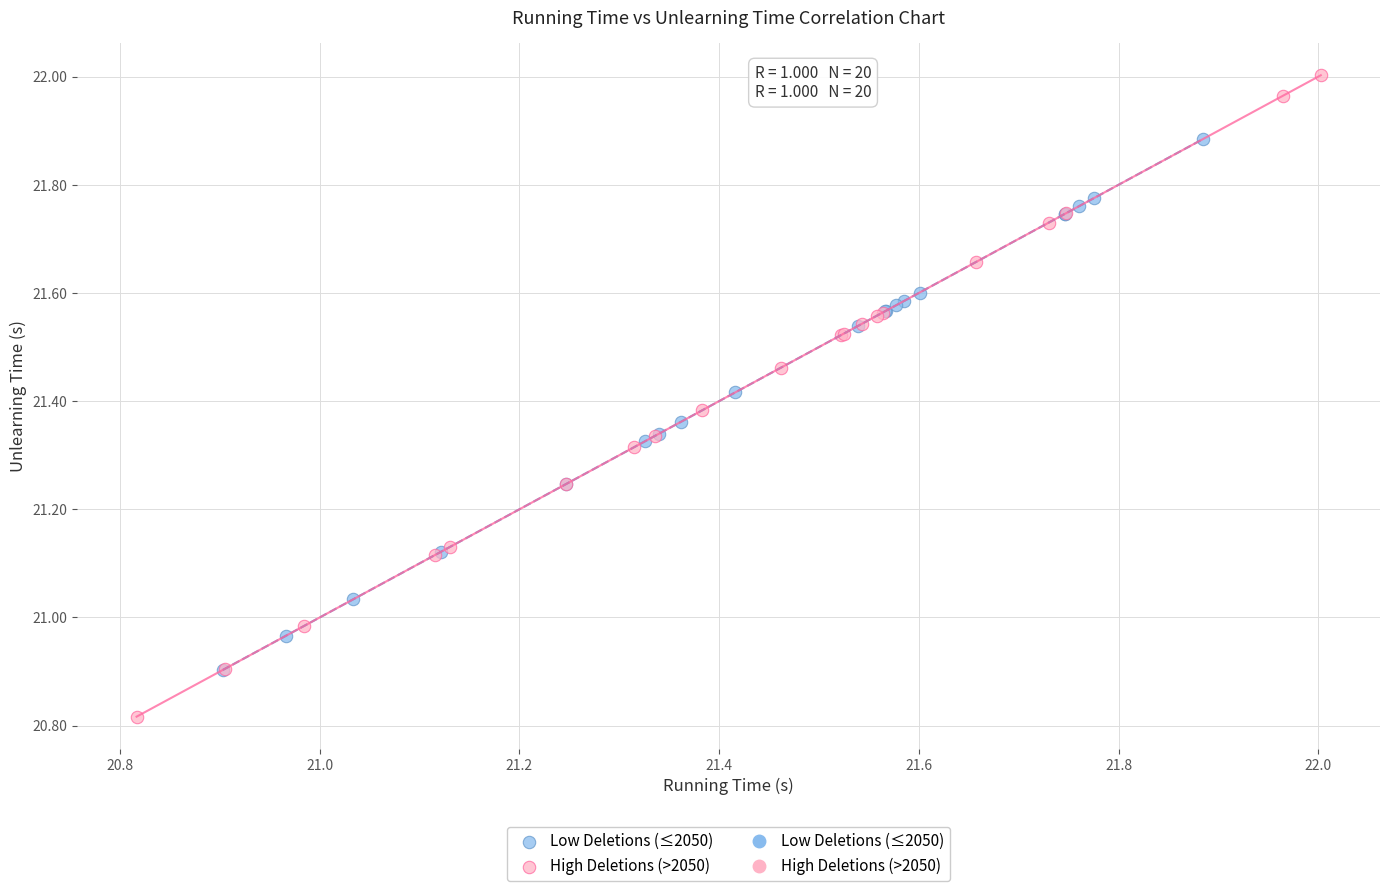

Which series contains the highest Y value?

High Deletions (>2050)